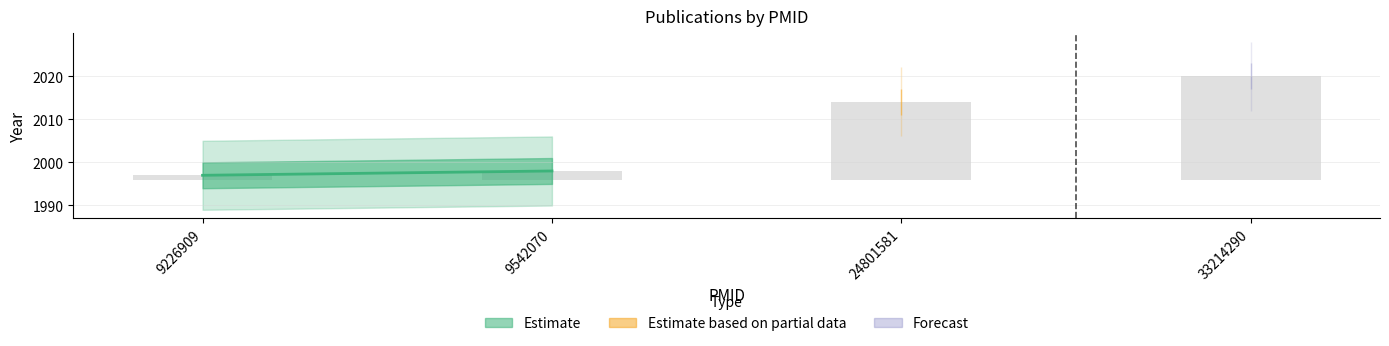

What is the value of the 1st bar from the left?

1